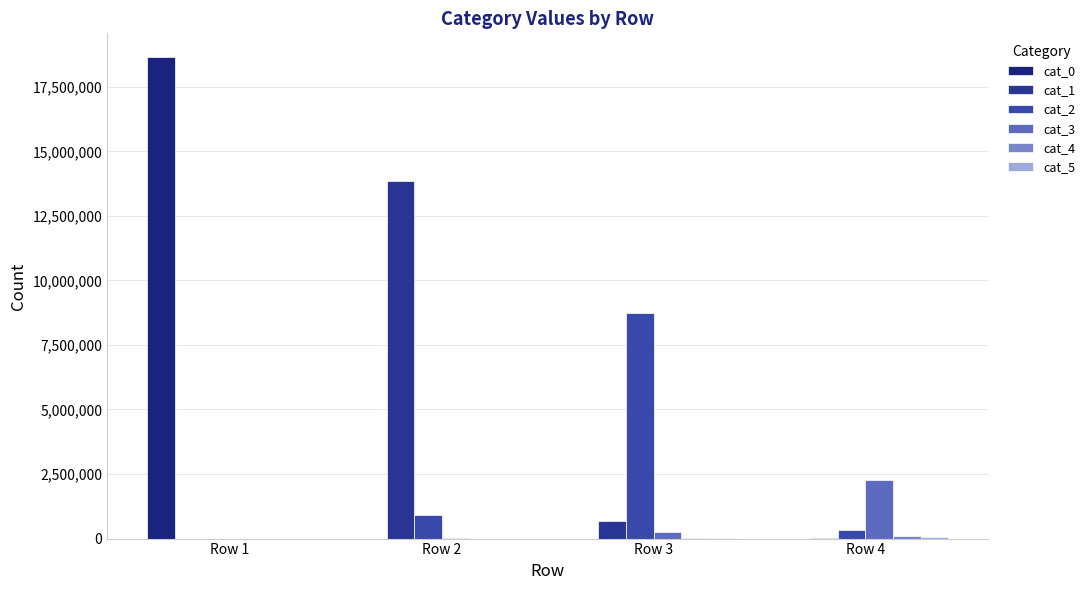

Between Row 1 and Row 4, which series saw the biggest shift?

cat_0